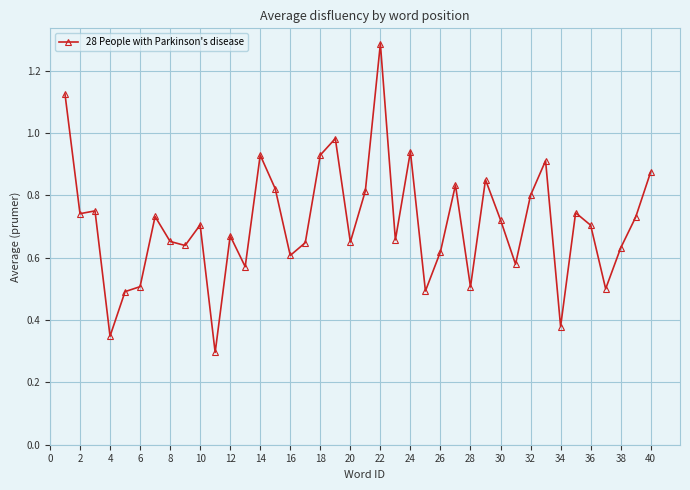

True or false: there are more than 0 points higher than both neighbors.

True